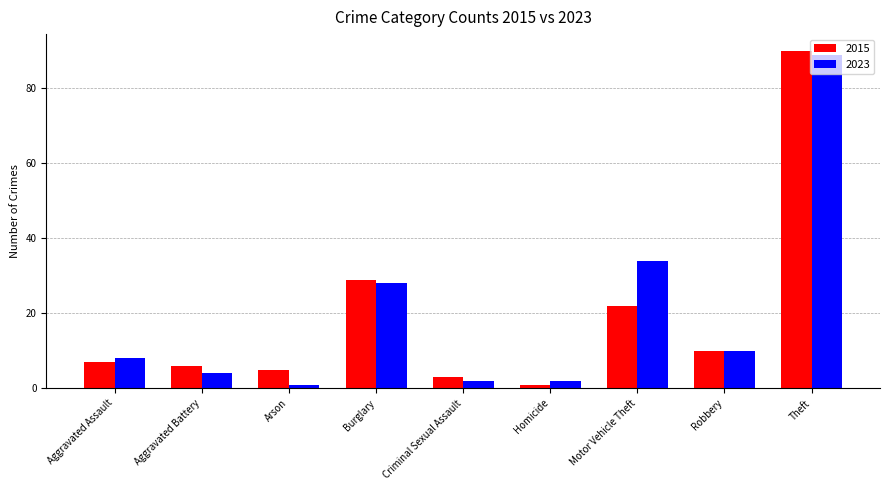

What is the average value of the 2023 series?

20